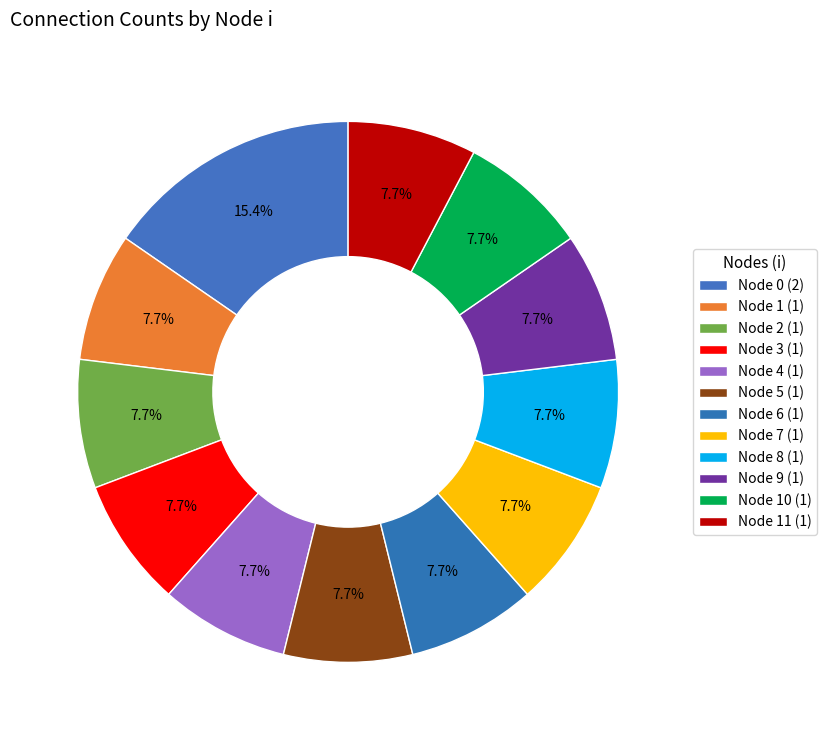

How many segments does this pie chart have?

12